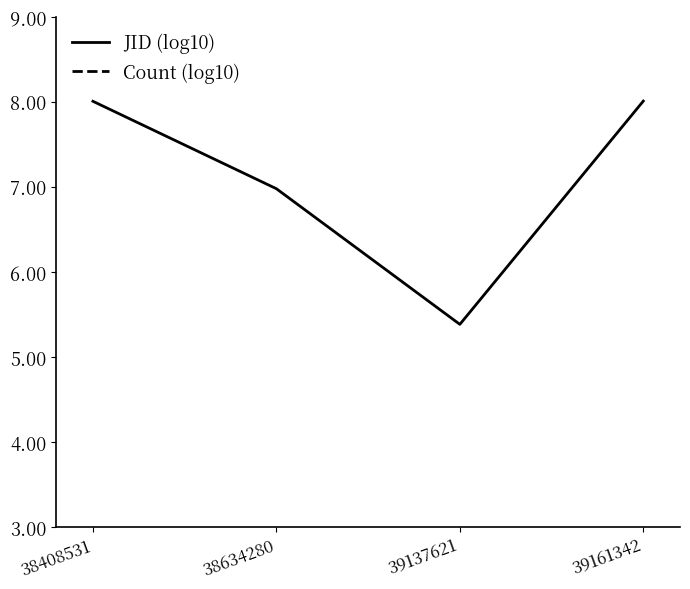

Is it true that Count (log10) equals 0.5 at 38634280?

False